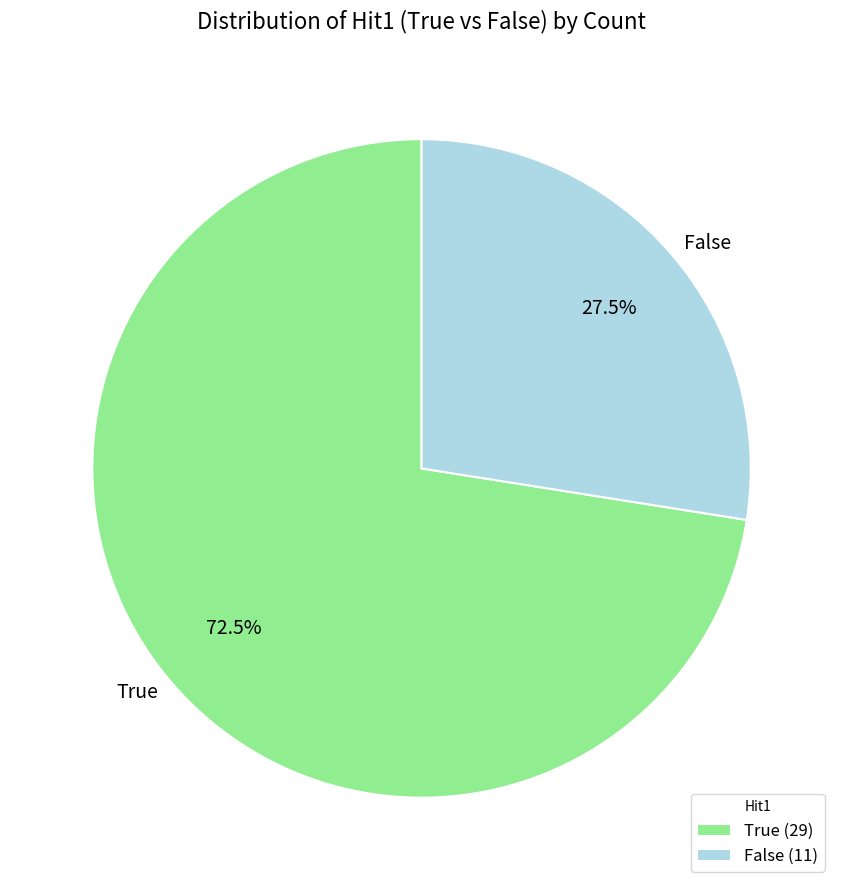

Rank the categories by value from lowest to highest.

False, True